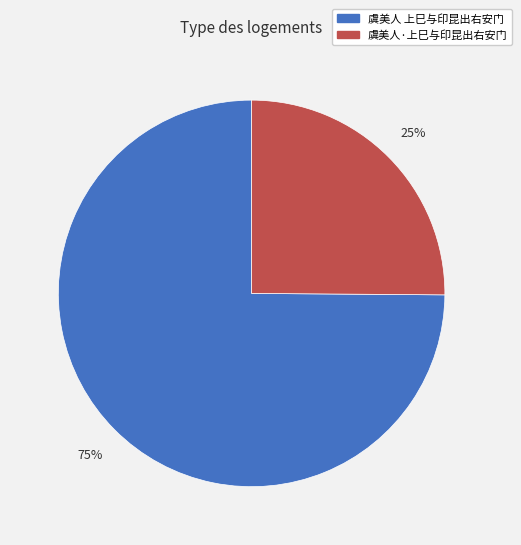

To the nearest percent, what is the average slice percentage?

50%